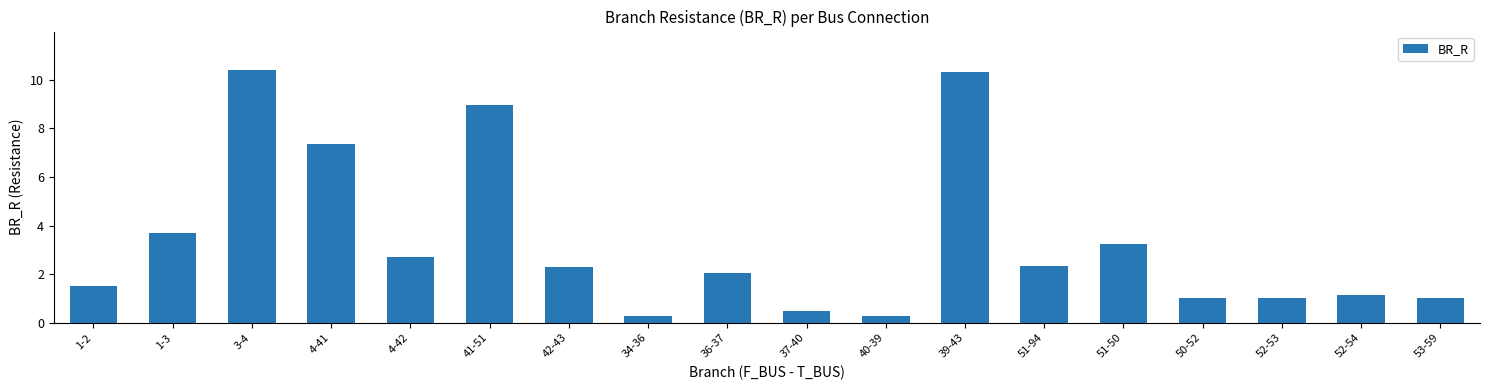

The chart shows a value of 1.0 at 53-59. True or false?

True